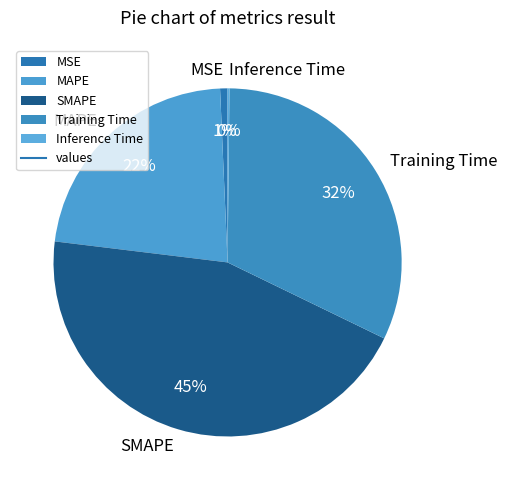

What is the largest slice in the pie chart?

SMAPE